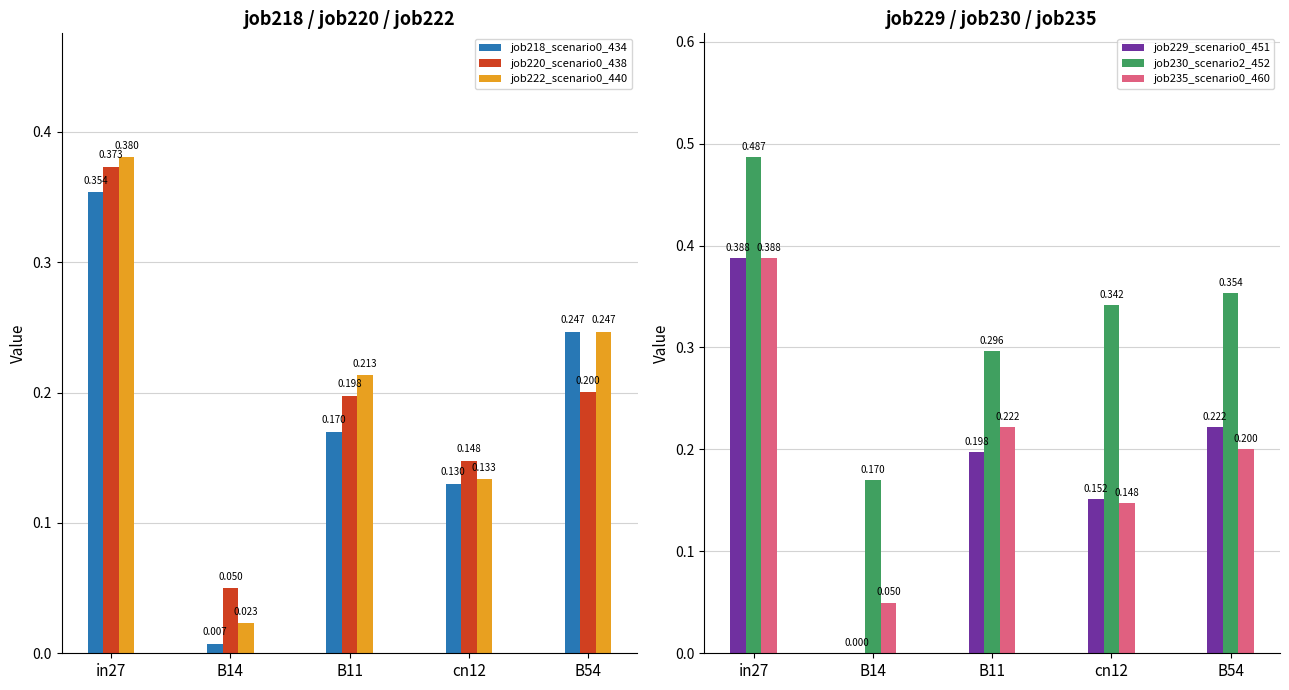

What is the total value across all series at B14?

0.3